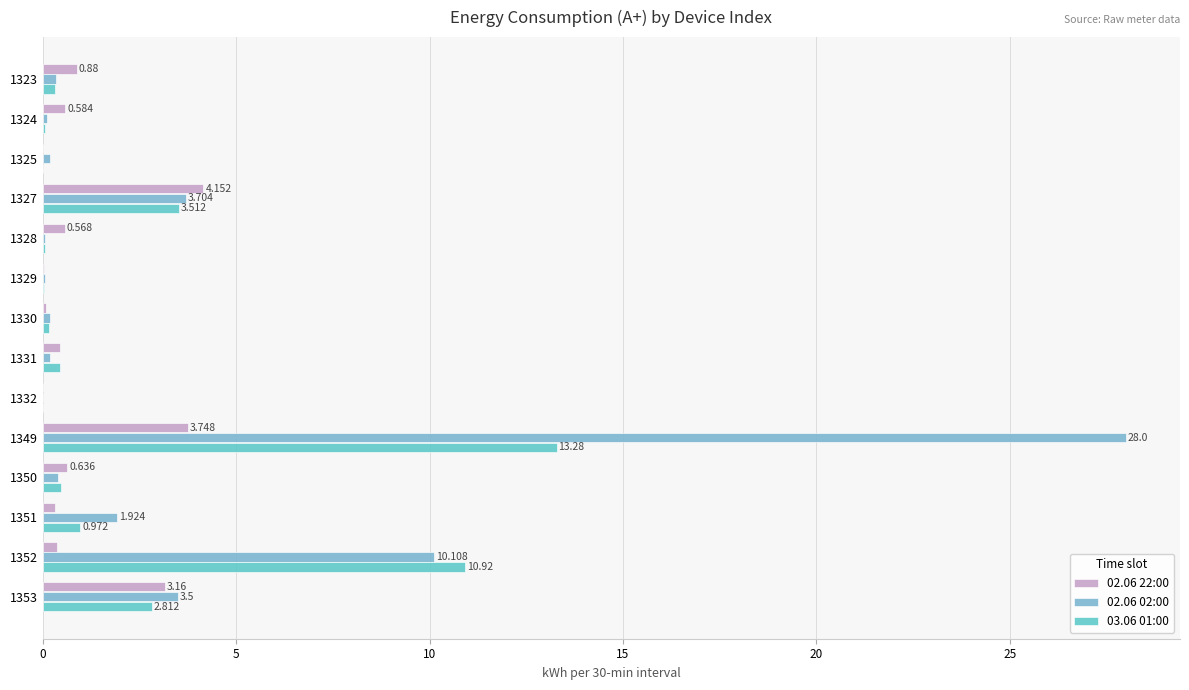

Which series has the largest total across all categories?

02.06 02:00